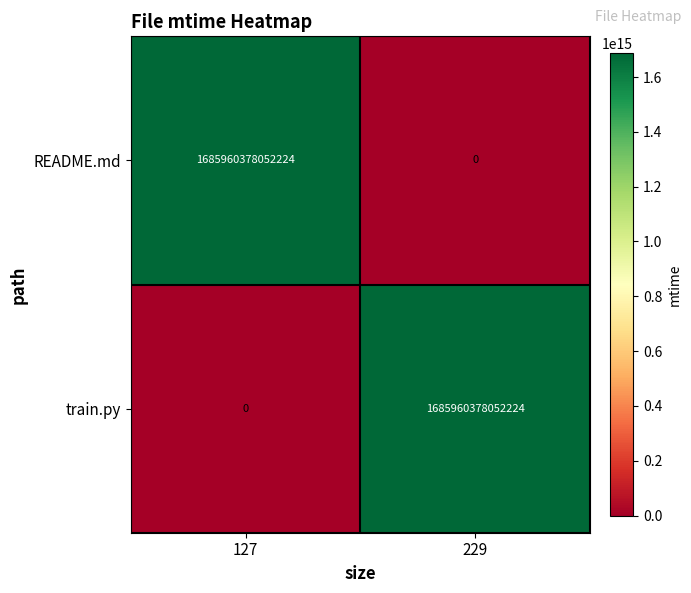

Rank the series at 229 from lowest to highest value.

README.md, train.py